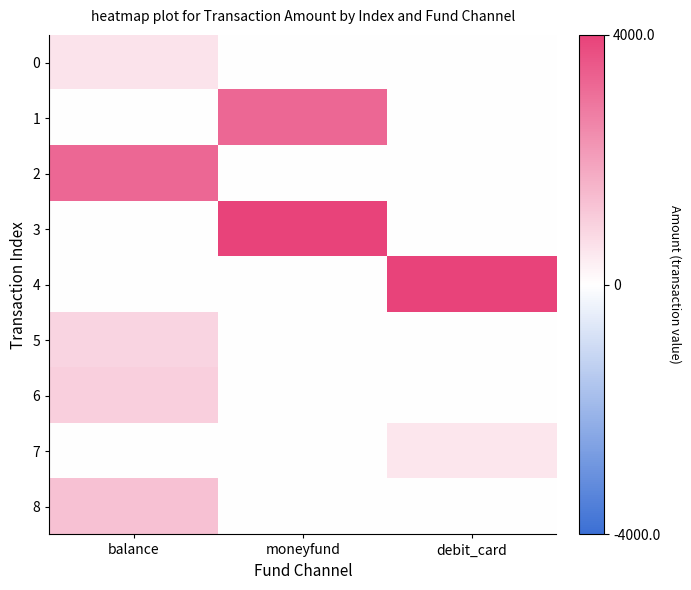

How many categories are shown in the chart?

3